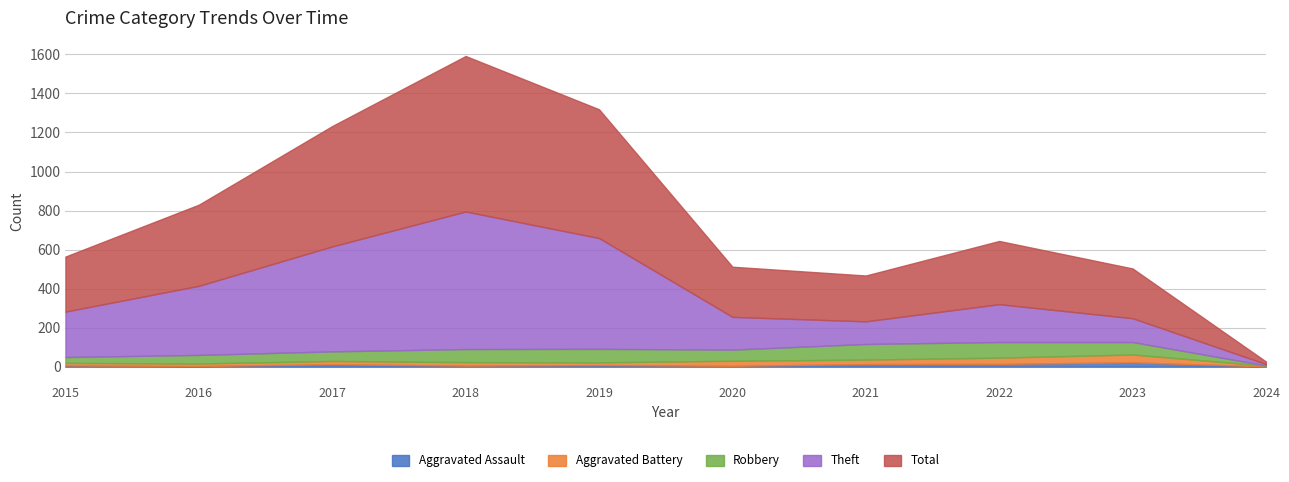

What is the sum of all Aggravated Battery values?

200